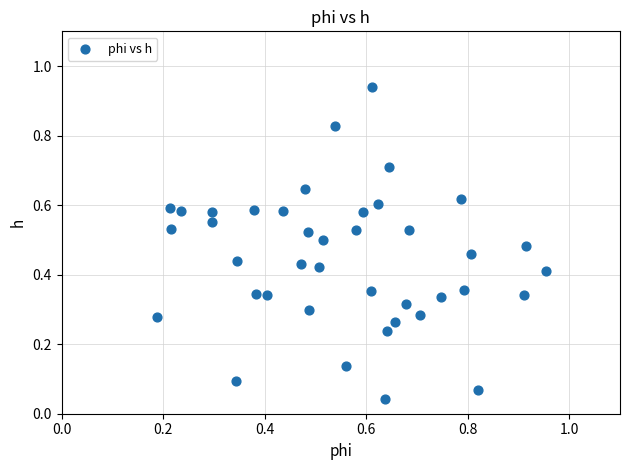

Count the number of points in this scatter plot.

40